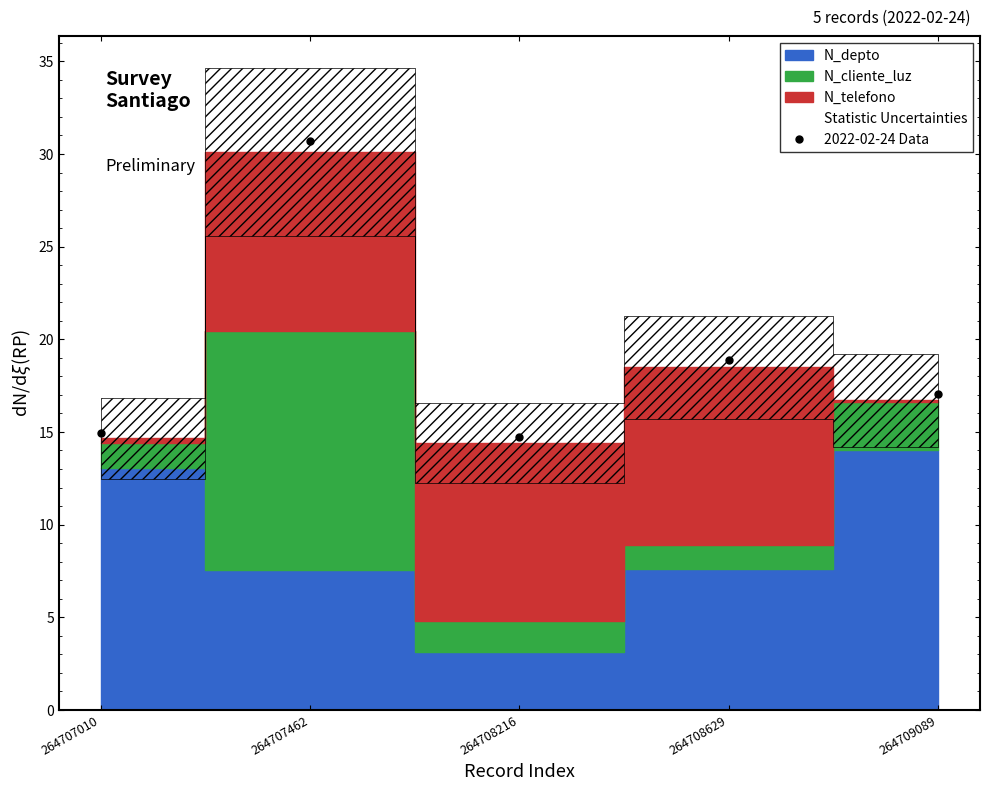

What is the greatest value displayed?

30.7